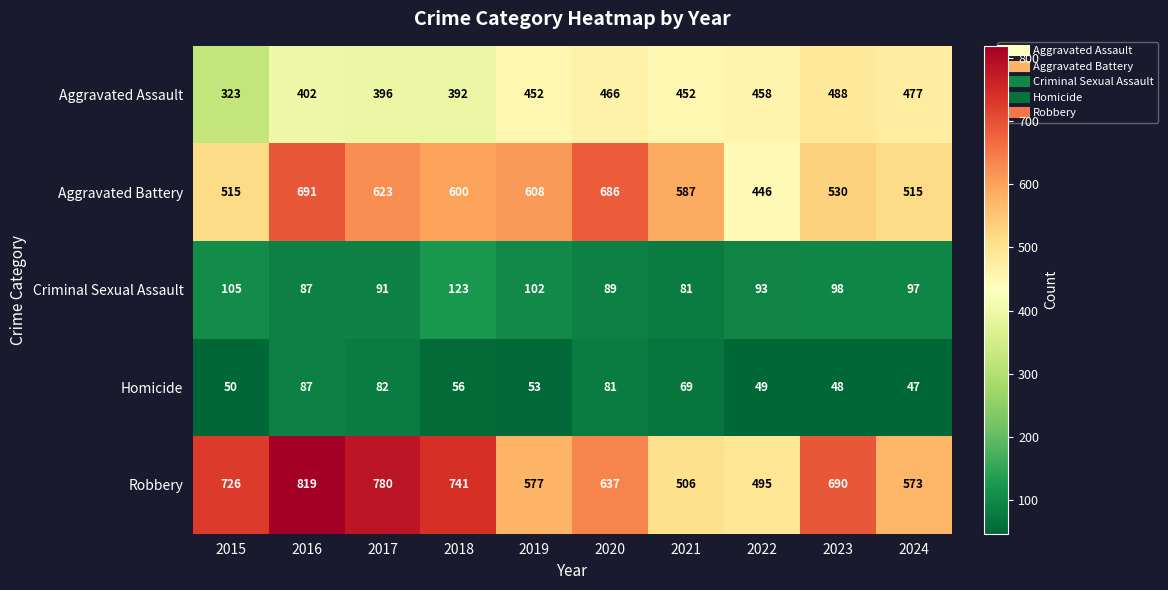

What is the difference between the highest and lowest values at 2019?

555